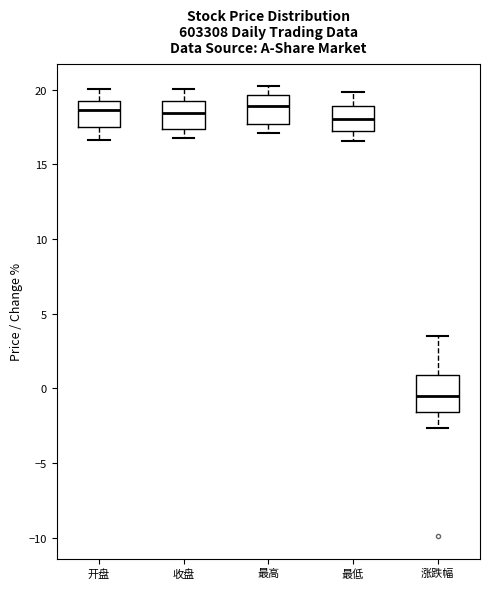

Reading left to right, transcribe this box plot: for each box, give where its median line is, the range the box spans, and where its two whiskers end, as read against the y-axis. The values are not printed on the chart, so give them approximately, as read against the axis.

开盘: median 18.5, box 17.5 to 19.5, whiskers 16.5 to 20.0
收盘: median 18.5, box 17.5 to 19.5, whiskers 17.0 to 20.0
最高: median 19.0, box 17.5 to 19.5, whiskers 17.0 to 20.5
最低: median 18.0, box 17.0 to 19.0, whiskers 16.5 to 20.0
涨跌幅: median -0.5, box -1.5 to 1.0, whiskers -2.5 to 3.5